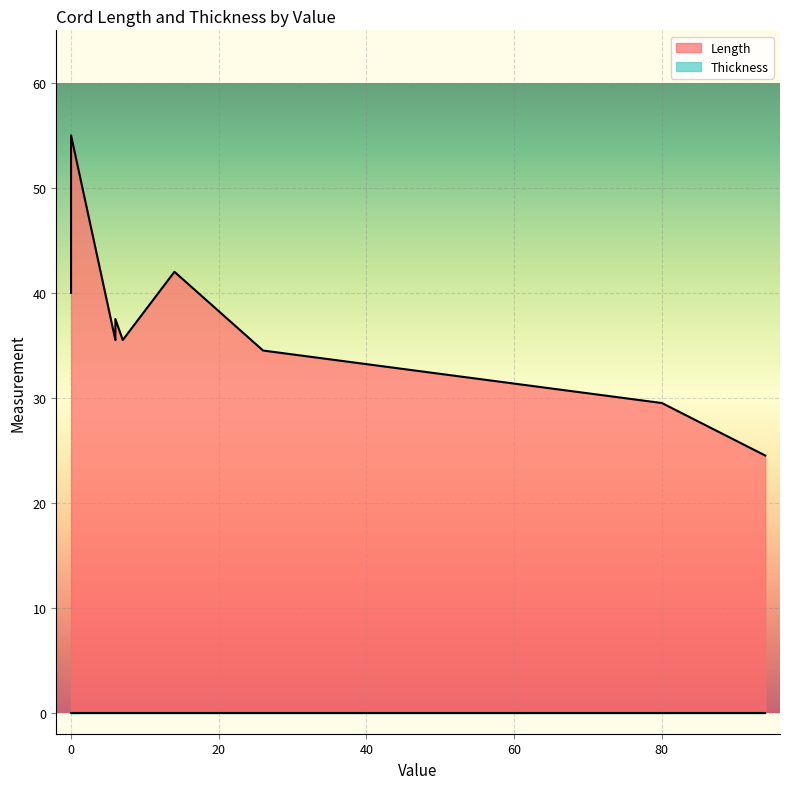

True or false: Thickness and Length cross at least once.

False